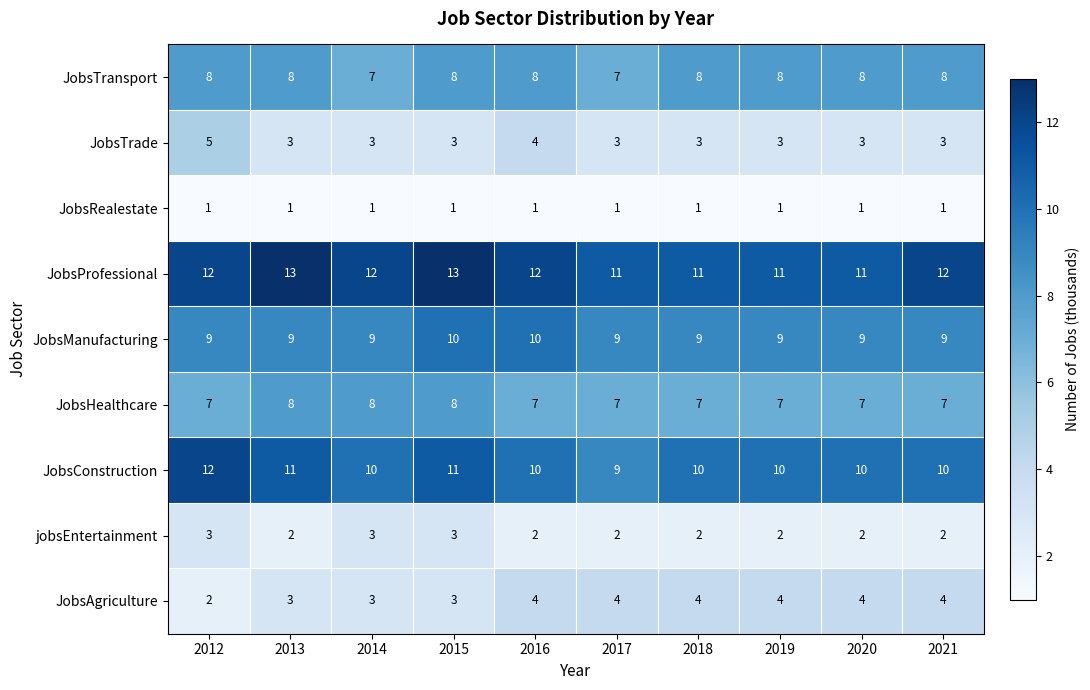

Rank the series at 2019 from lowest to highest value.

JobsRealestate, jobsEntertainment, JobsTrade, JobsAgriculture, JobsHealthcare, JobsTransport, JobsManufacturing, JobsConstruction, JobsProfessional